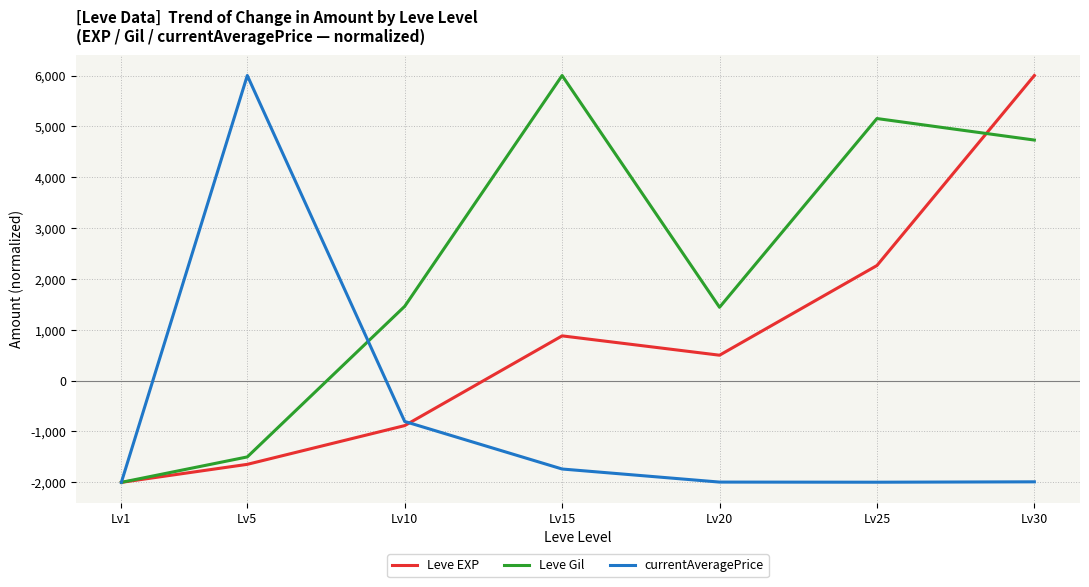

How many lines are shown in the chart?

3